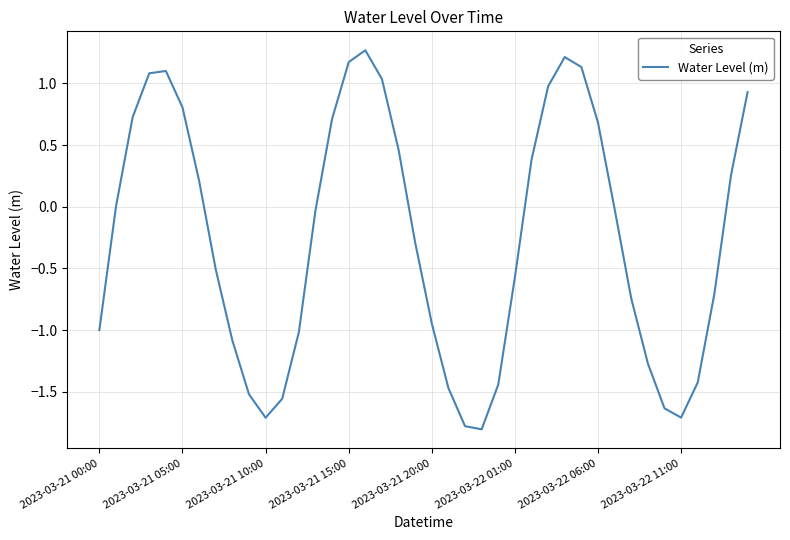

What is the maximum value shown in the chart?

1.3